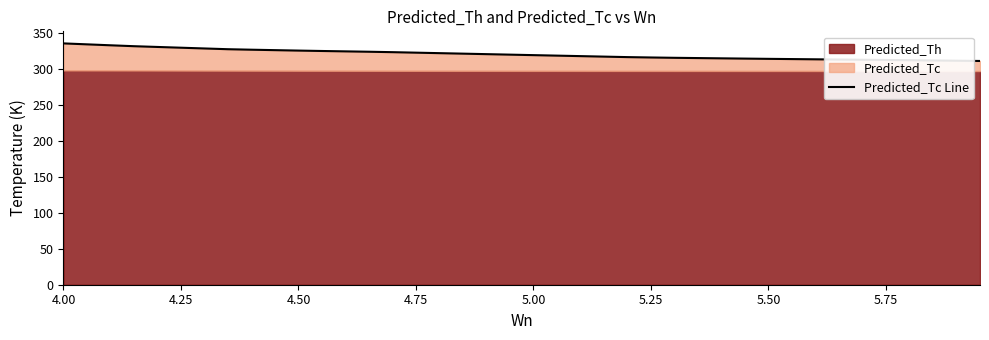

How many lines are shown in the chart?

1